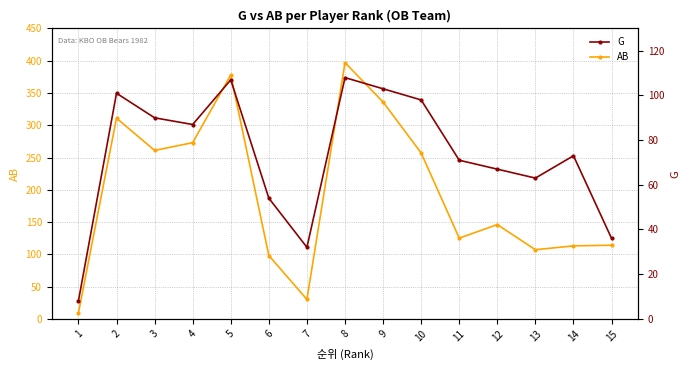

What is the difference between the AB values at 15 and 5?

264